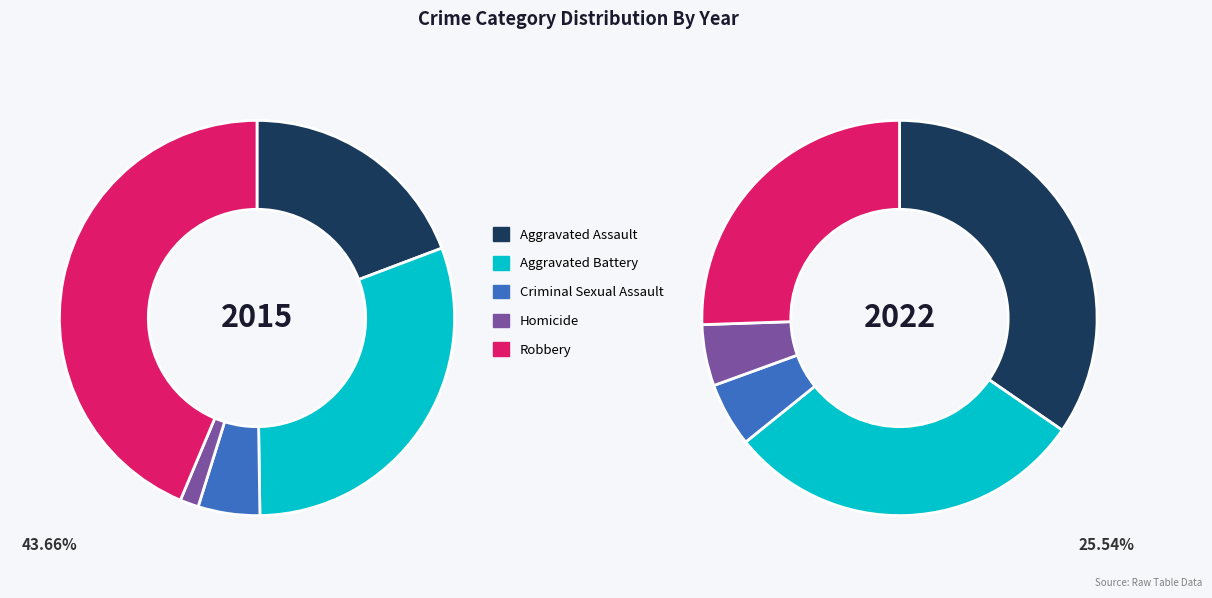

How many slices are in this pie chart?

5